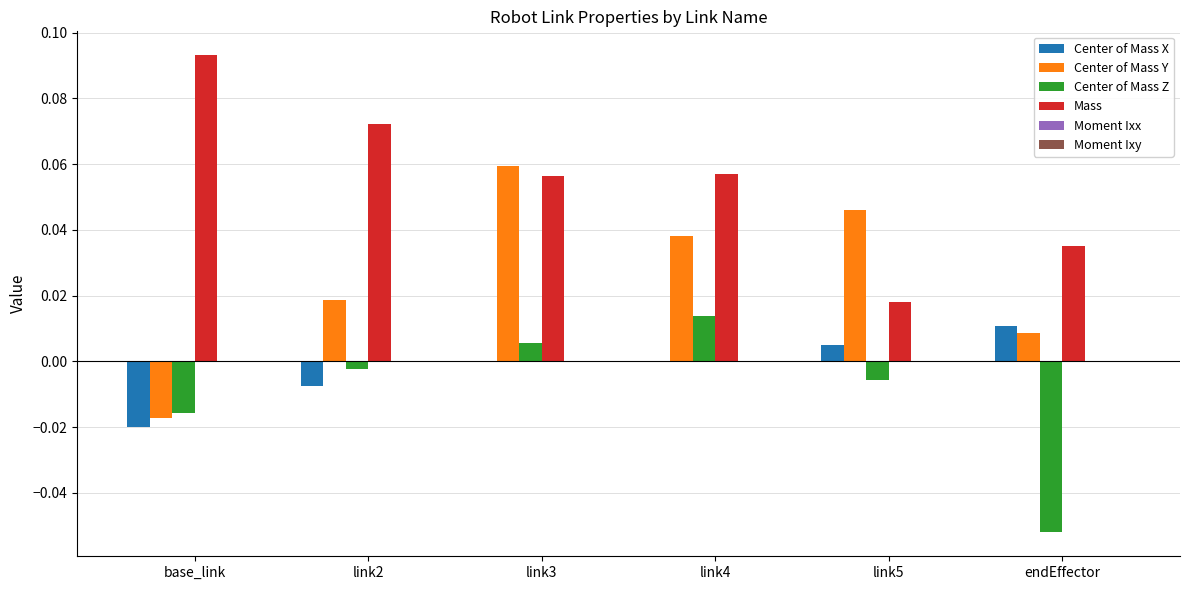

Is the value of Center of Mass X at base_link greater than the value of Center of Mass Y at link5?

No